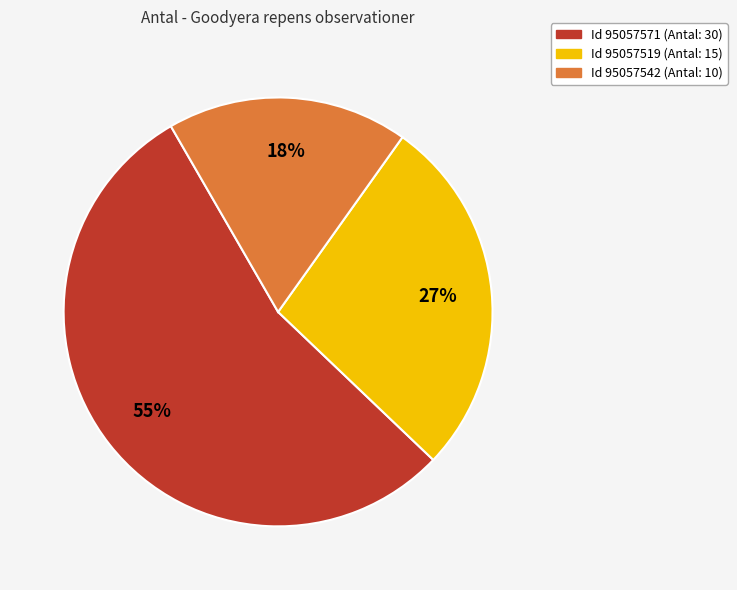

Combined, do Id 95057571 (Antal: 30) and Id 95057542 (Antal: 10) account for over 50%?

Yes